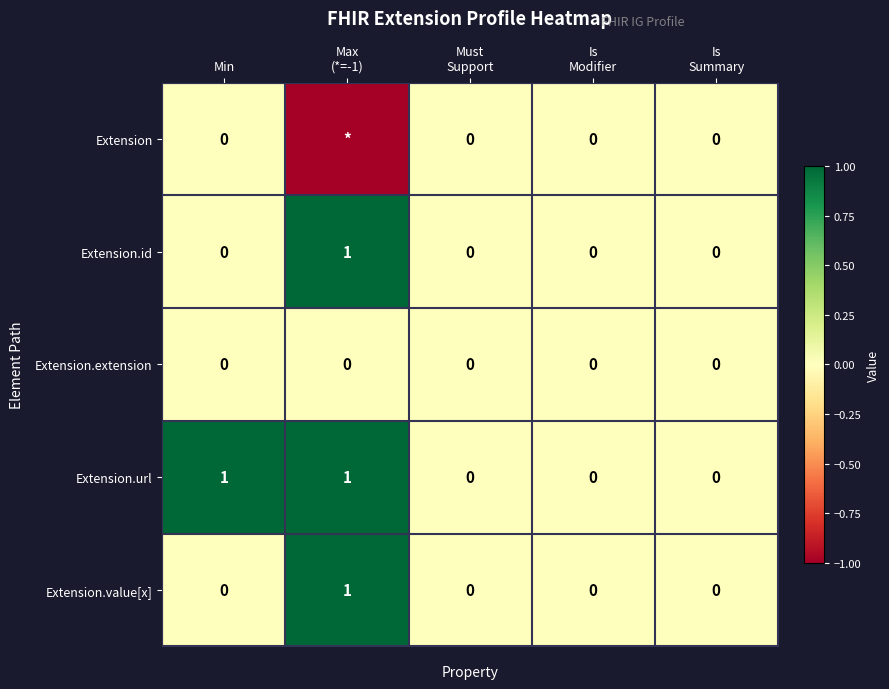

At how many categories does at least one series exceed 0?

2